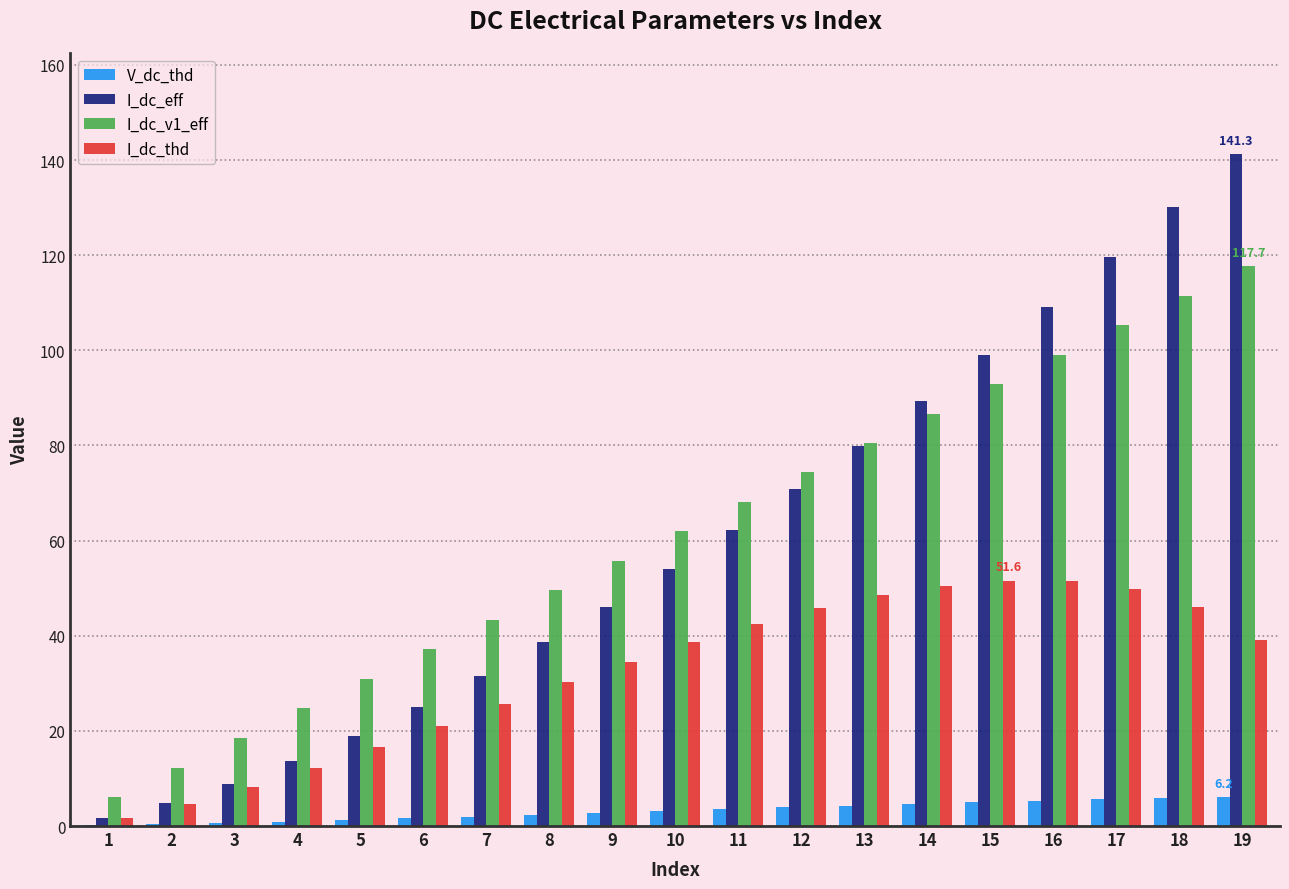

What is the total value across all series at 1?

9.5